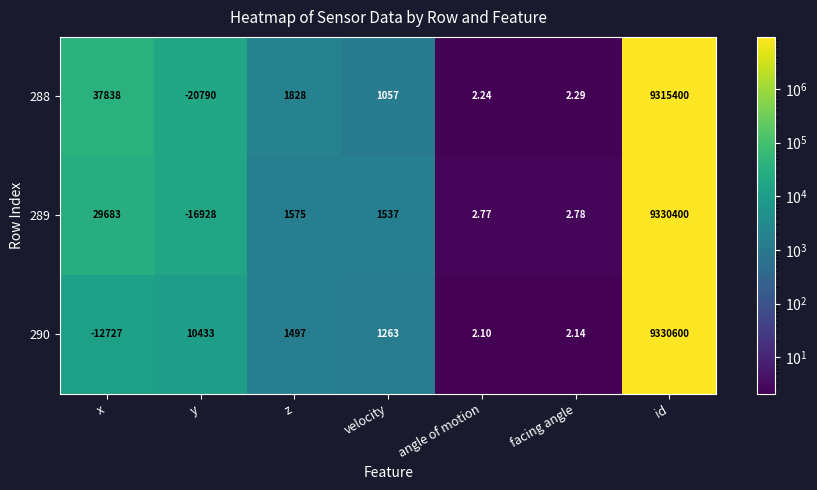

At which label does 289 reach its peak?

id